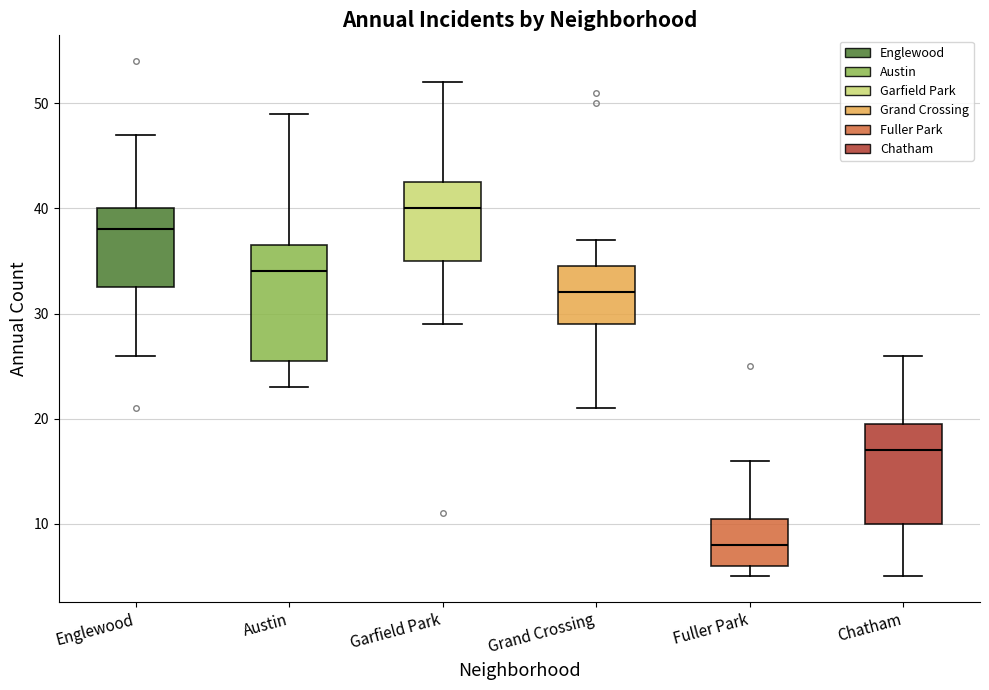

Reading left to right, transcribe this box plot: for each box, give where its median line is, the range the box spans, and where its two whiskers end, as read against the y-axis. The values are not printed on the chart, so give them approximately, as read against the axis.

Englewood: median 38, box 33 to 40, whiskers 26 to 47
Austin: median 34, box 26 to 37, whiskers 23 to 49
Garfield Park: median 40, box 35 to 43, whiskers 29 to 52
Grand Crossing: median 32, box 29 to 35, whiskers 21 to 37
Fuller Park: median 8, box 6 to 11, whiskers 5 to 16
Chatham: median 17, box 10 to 20, whiskers 5 to 26